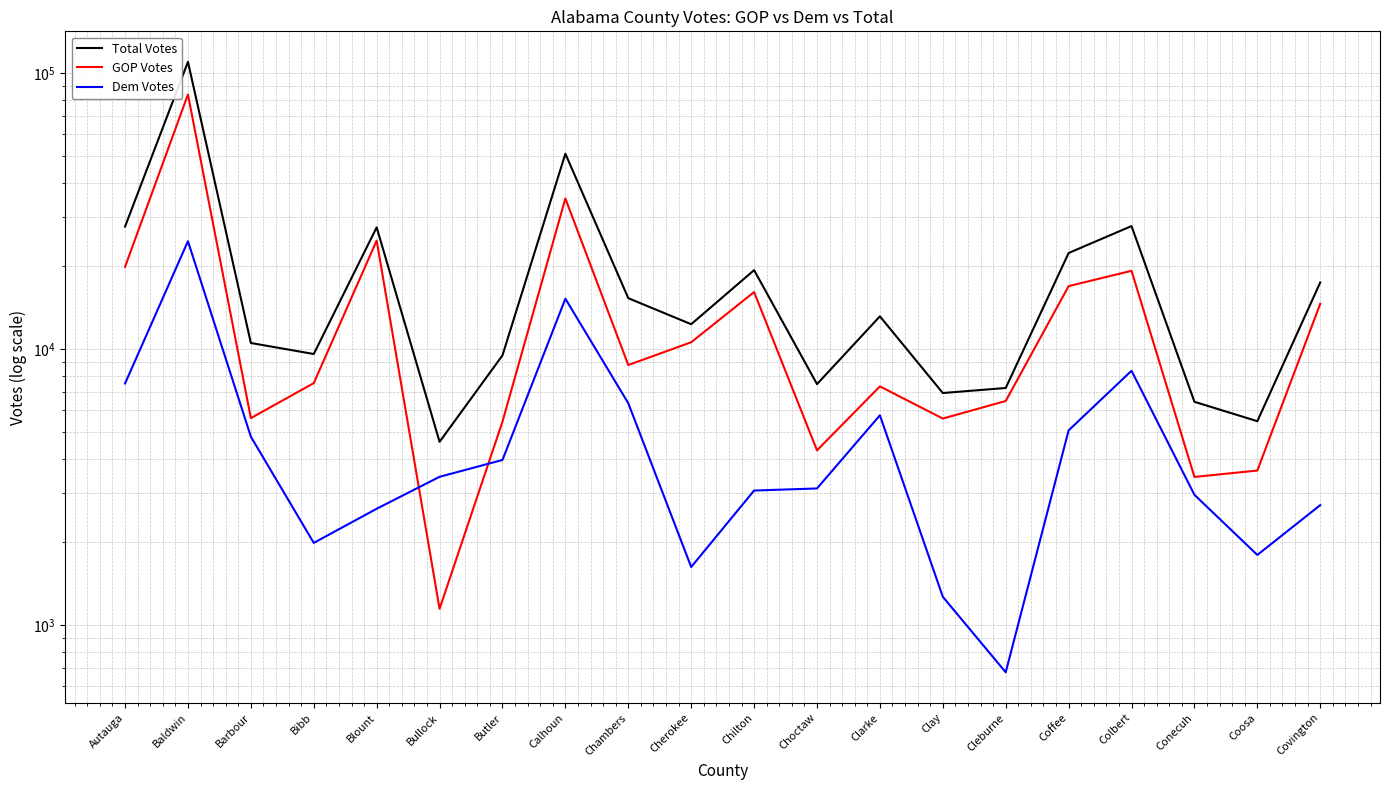

Which series has the largest range (max minus min)?

Total Votes